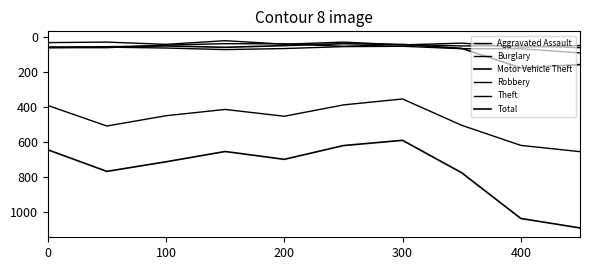

Is this an area chart (filled region under the line)?

No